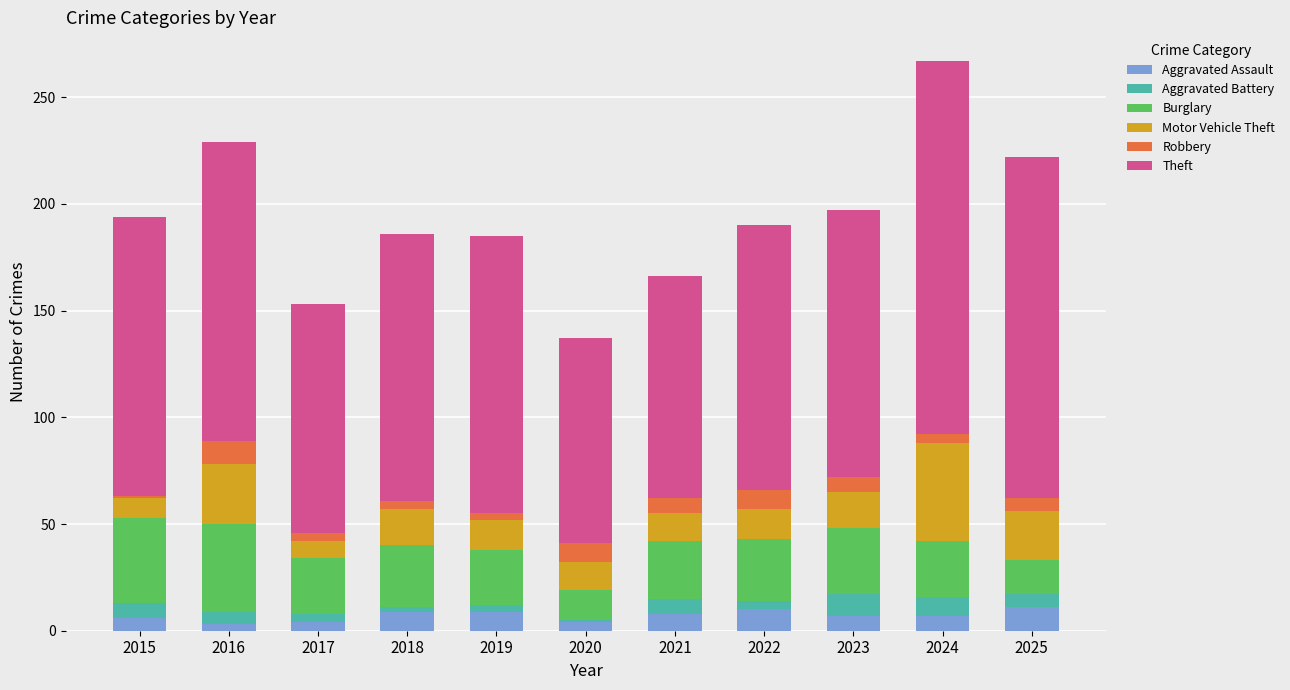

At which category is the sum across all series the highest?

2024